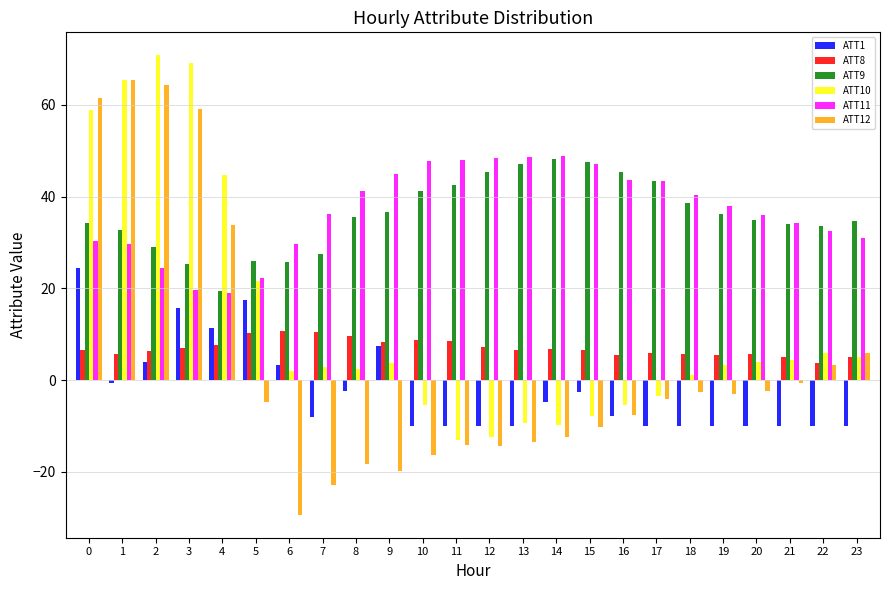

What is the average value of the ATT8 series?

7.1